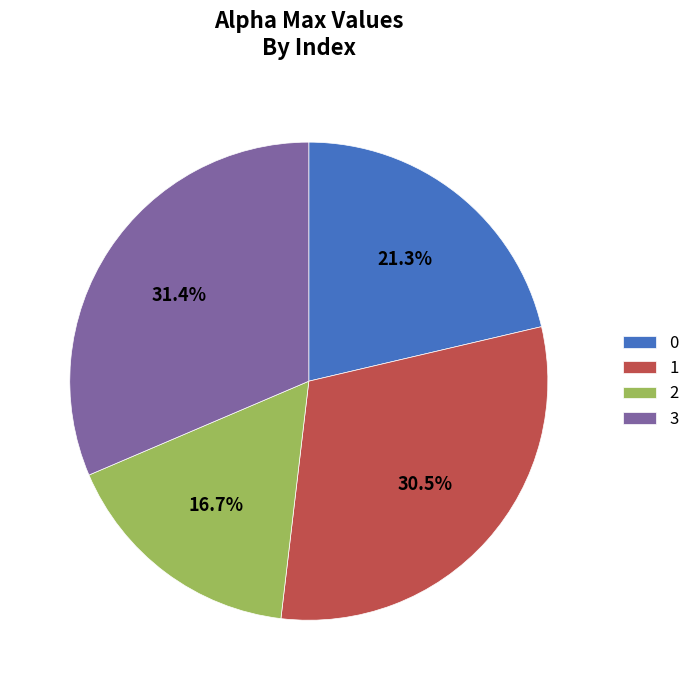

Between 3 and 0, which is larger?

3